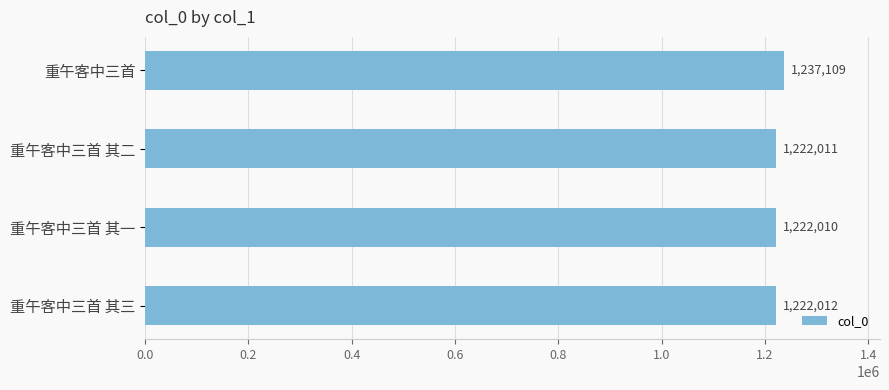

List the labels in order of value, smallest first.

重午客中三首 其一, 重午客中三首 其二, 重午客中三首 其三, 重午客中三首